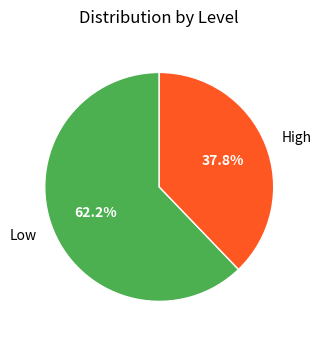

Is the sum of Low and High greater than half?

Yes